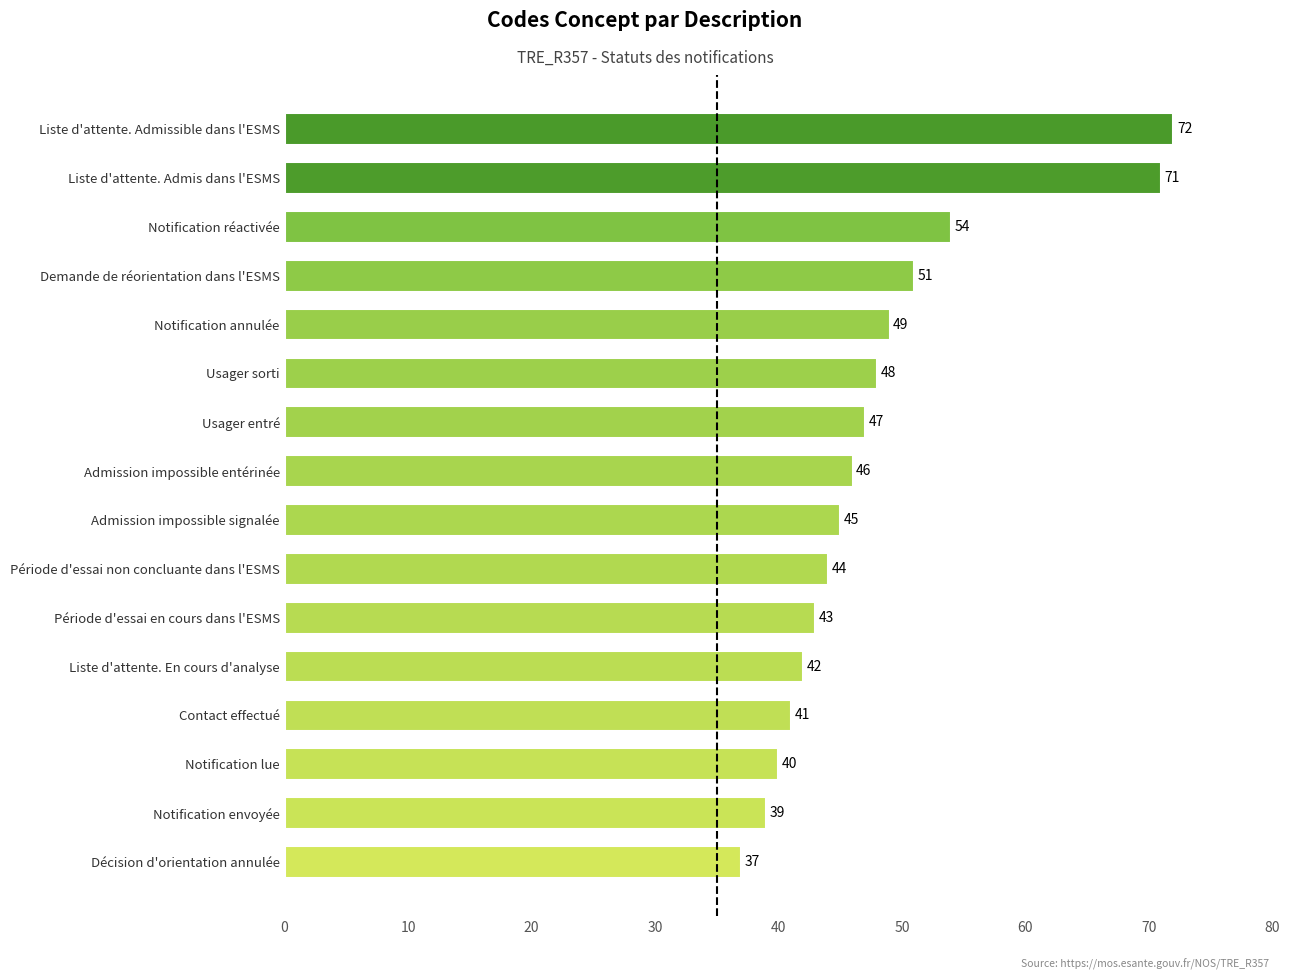

What is the sum of the values at Liste d'attente. Admissible dans l'ESMS and Notification lue?

112